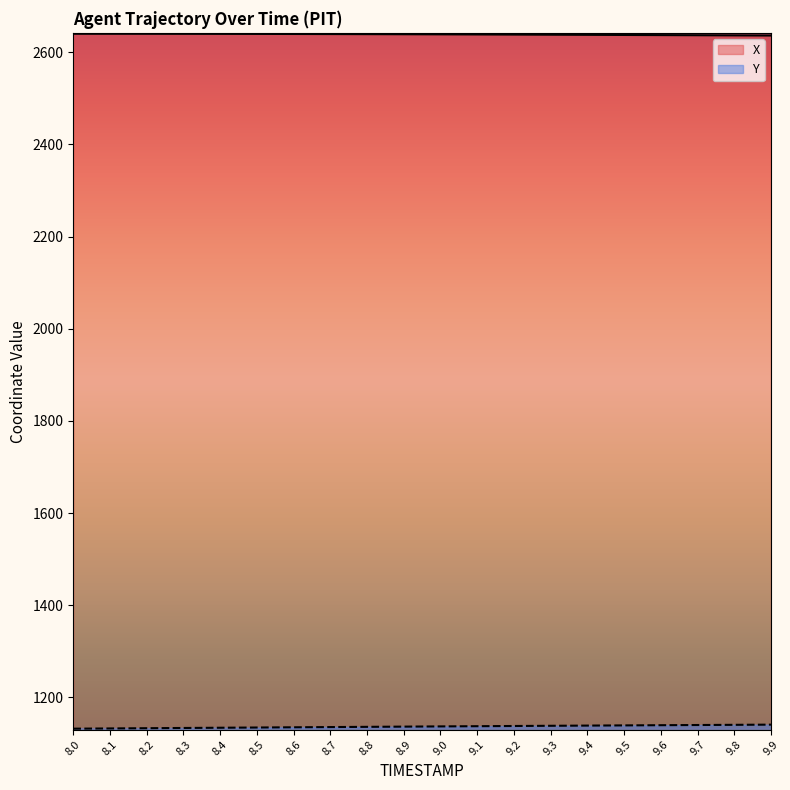

The Y series shows 1676.3 at 9.0. True or false?

False